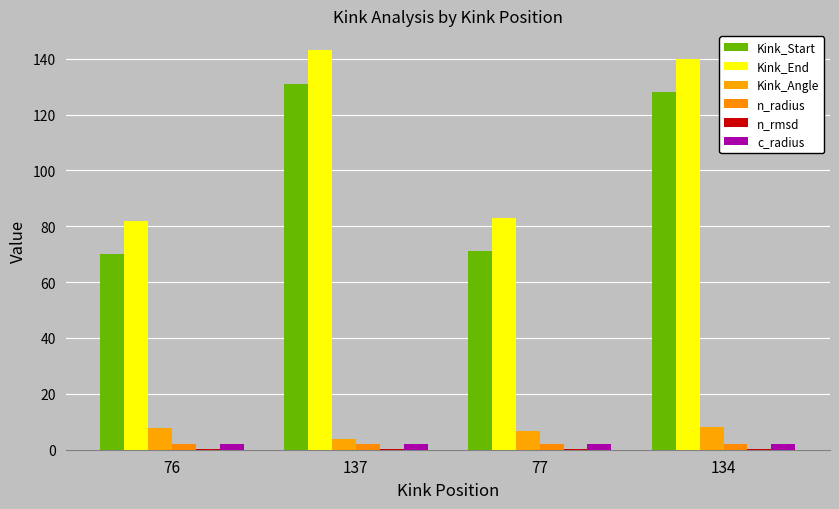

What is the spread (max minus min) of values at 76?

81.7